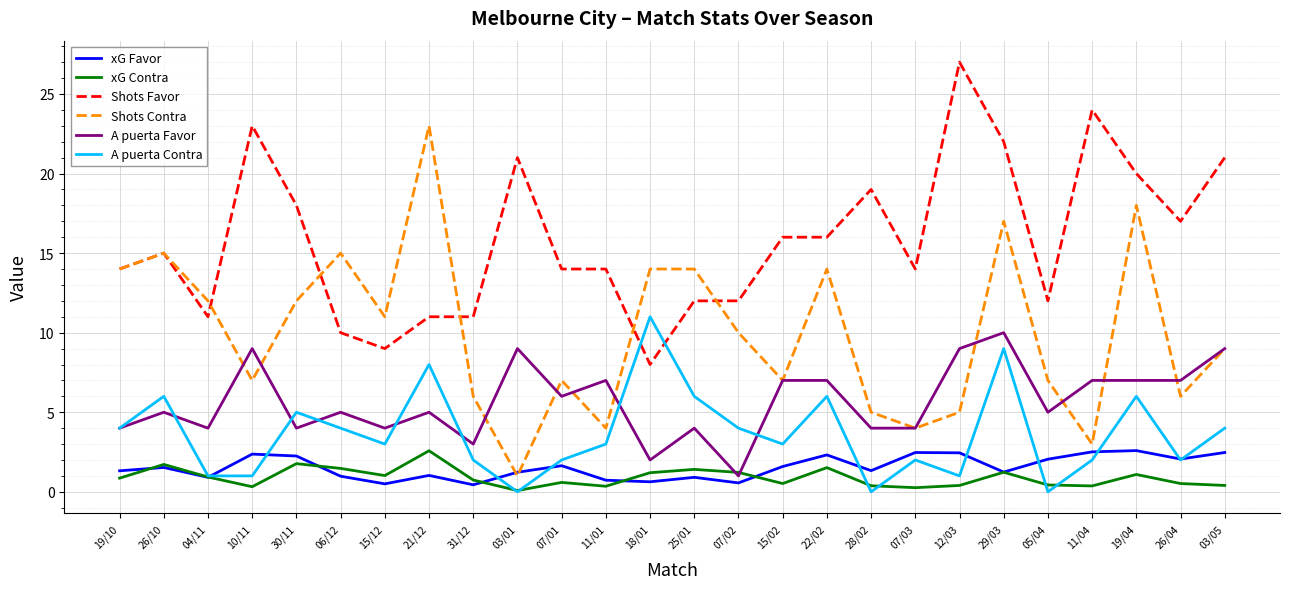

True or false: A puerta Contra has a value of 1.0 at 12/03.

True